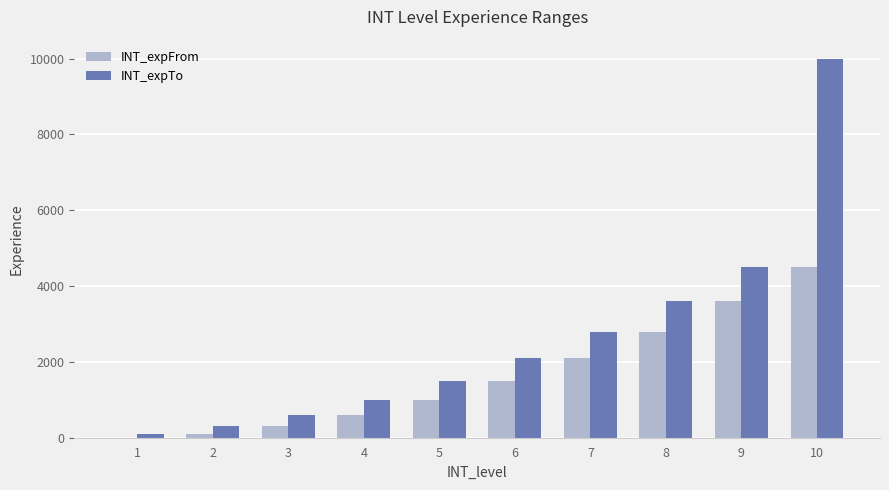

What is the sum of the INT_expFrom values at 7 and 10?

6600